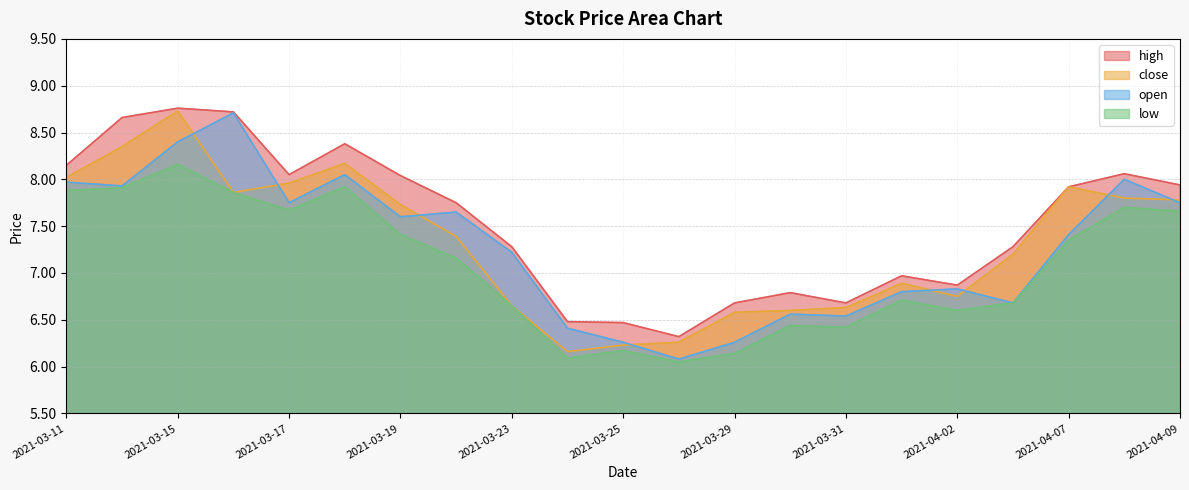

How many interior local peaks does the high series have?

5